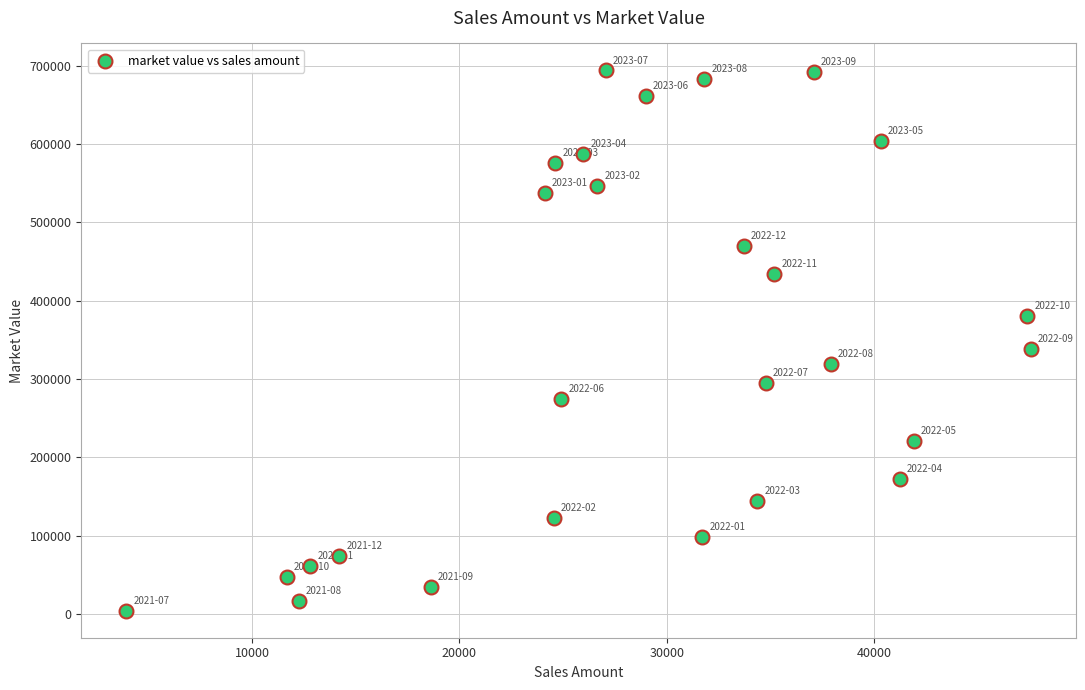

What Y value in the scatter plot is closest to 349065?

338088.3